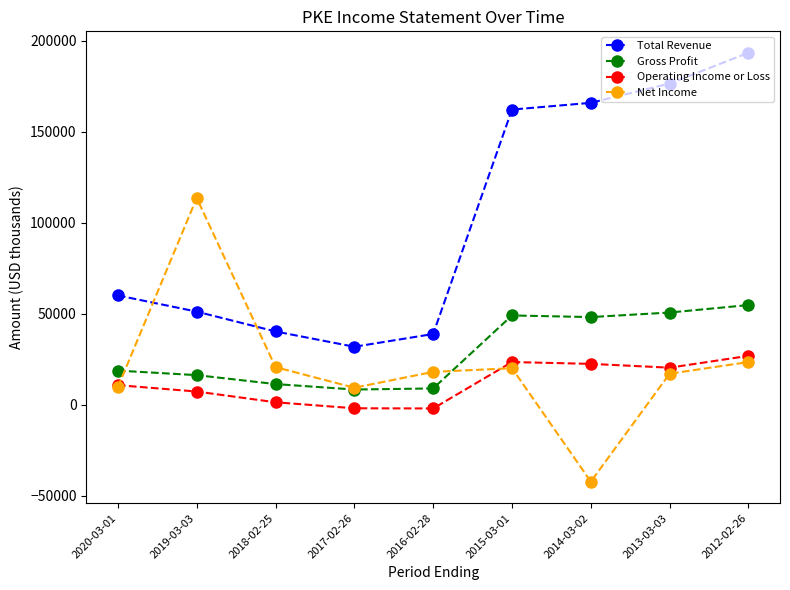

The Gross Profit series shows 8900 at 2016-02-28. True or false?

True